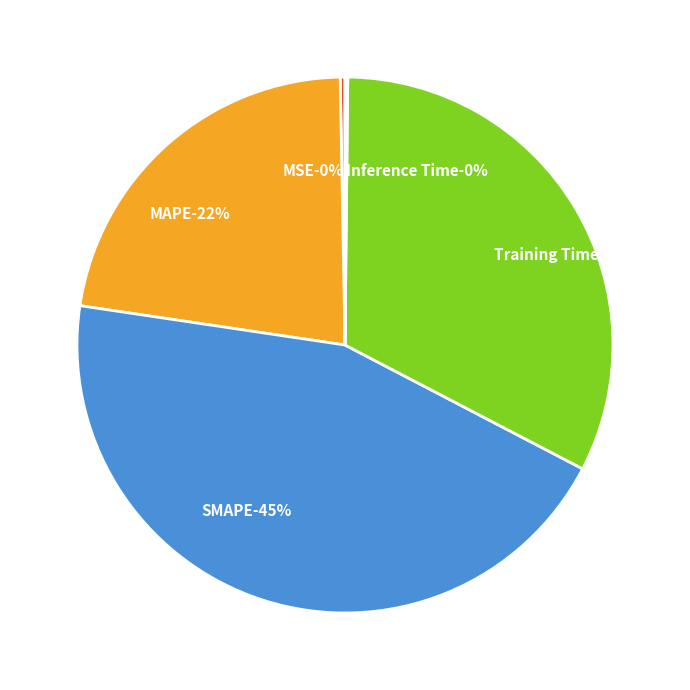

The MAPE slice represents 22% of the pie. True or false?

True